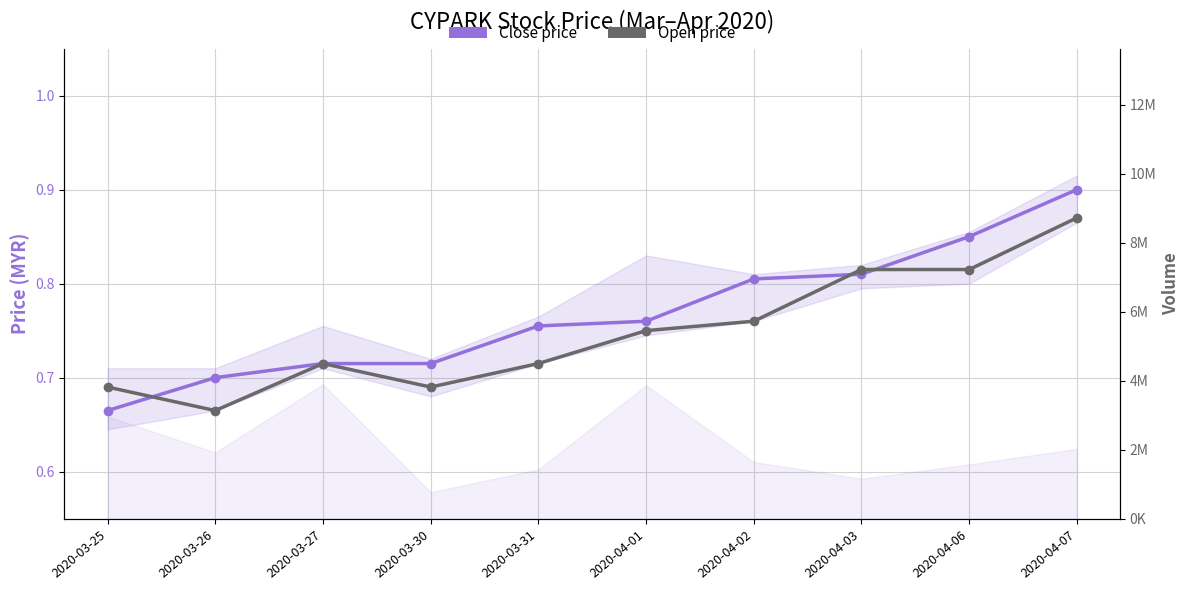

Between which two adjacent categories do Close price and Open price first intersect?

2020-03-25 and 2020-03-26